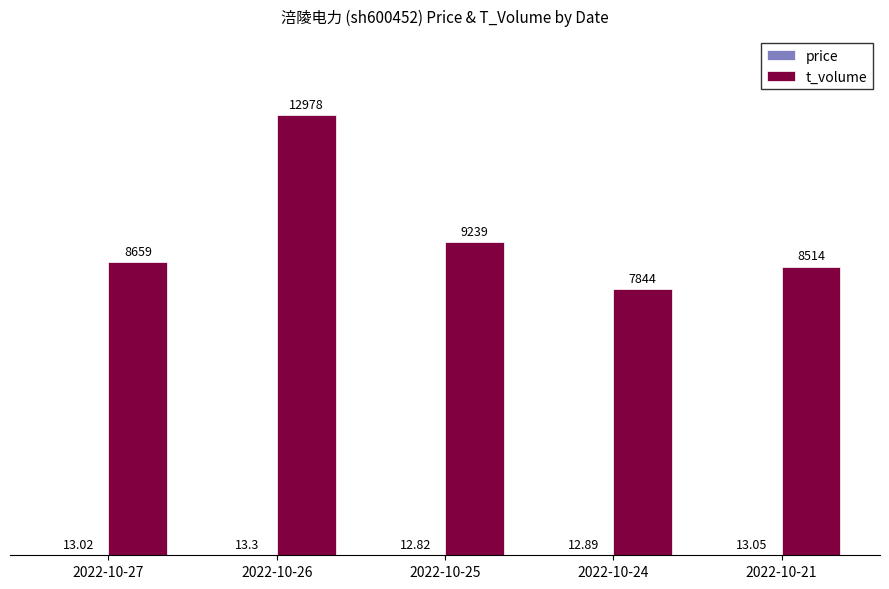

What is the sum of the t_volume values at 2022-10-21 and 2022-10-27?

17173.0